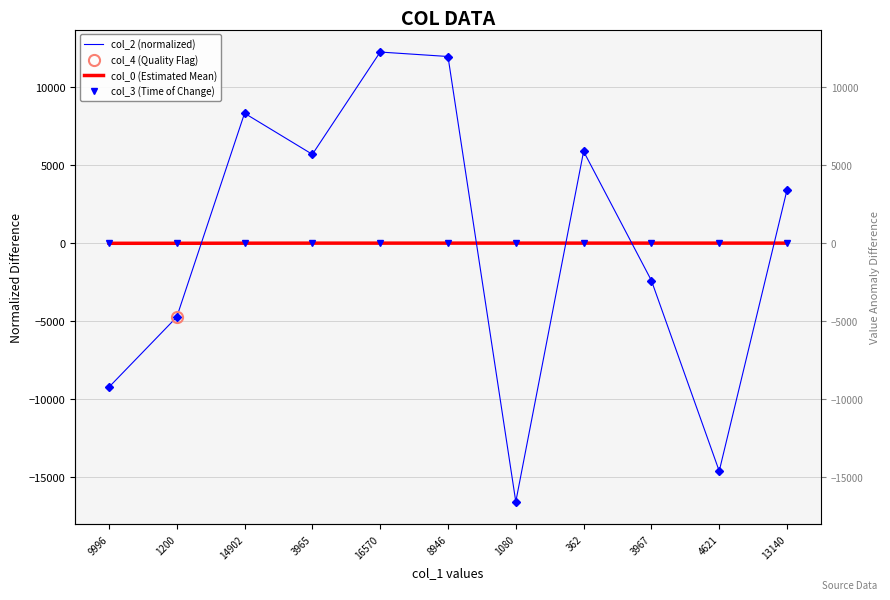

Reading left to right, list all the values displayed in this chart.

col_2 (normalized): -9226.1	-4733.1	8323.9	5690.9	12244.9	11958.9	-16565.1	5881.9	-2394.1	-14601.1	3418.9
col_0 (Estimated Mean): -8.5	-7.3	-1.7	1.3	1.3	2.0	2.6	2.6	2.6	2.6	2.6
col_3 (Time of Change): -4.1	-4.1	-1.1	-4.1	0.9	0.9	5.9	0.9	2.9	0.9	0.9